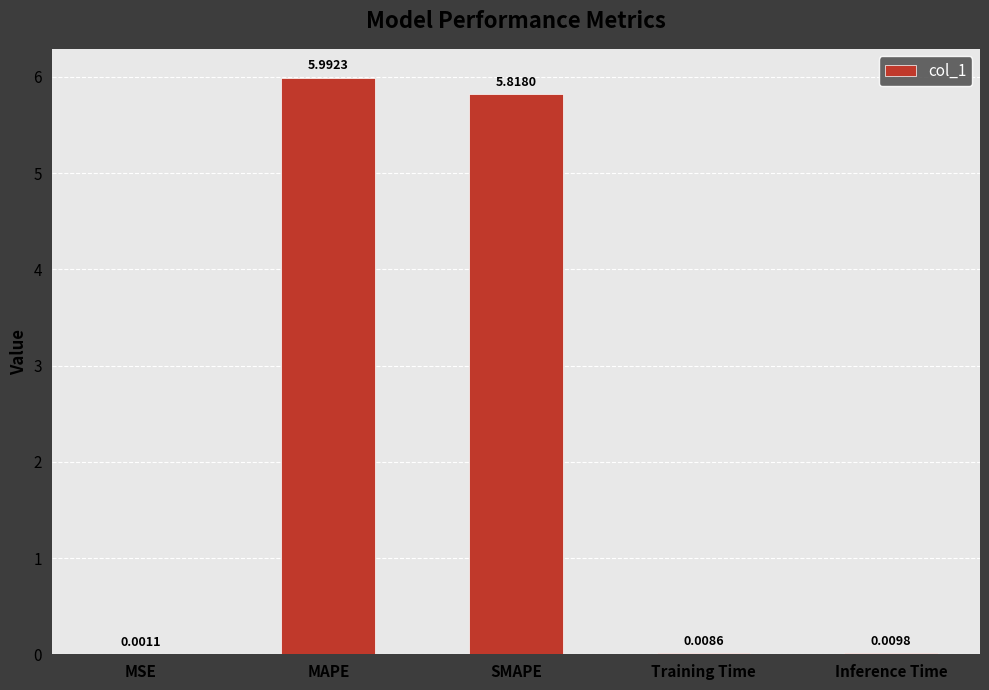

Between SMAPE and Inference Time, which is larger?

SMAPE